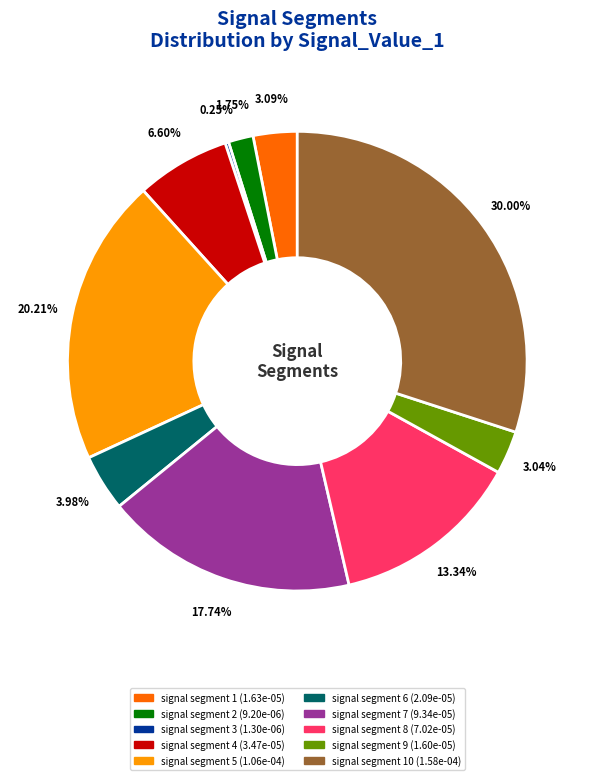

Is there a majority slice in this chart?

No